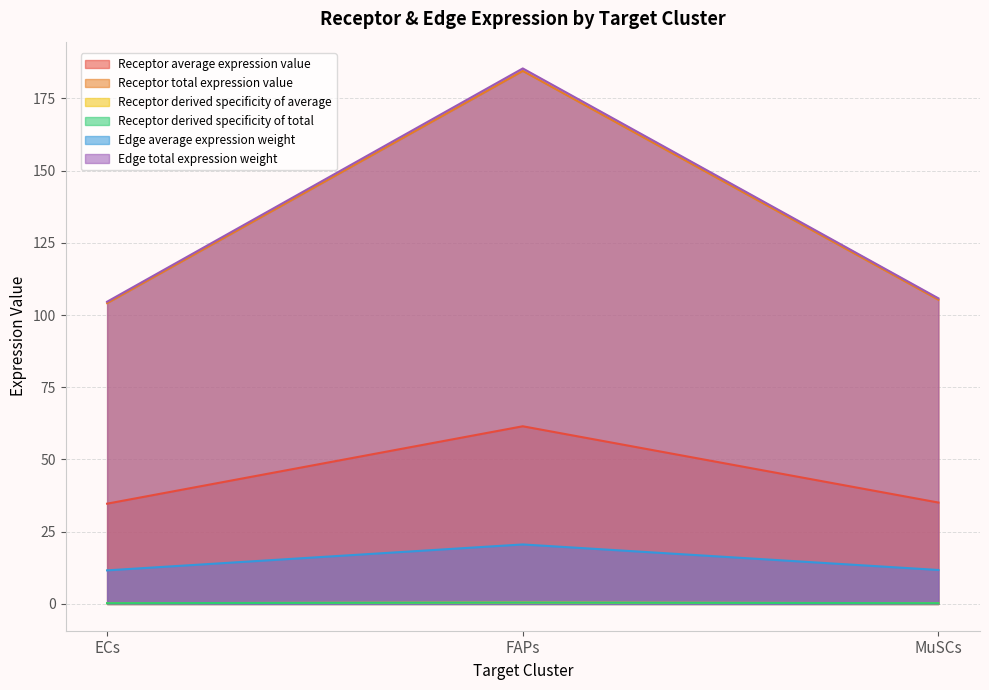

What is the spread (max minus min) of values at ECs?

104.3